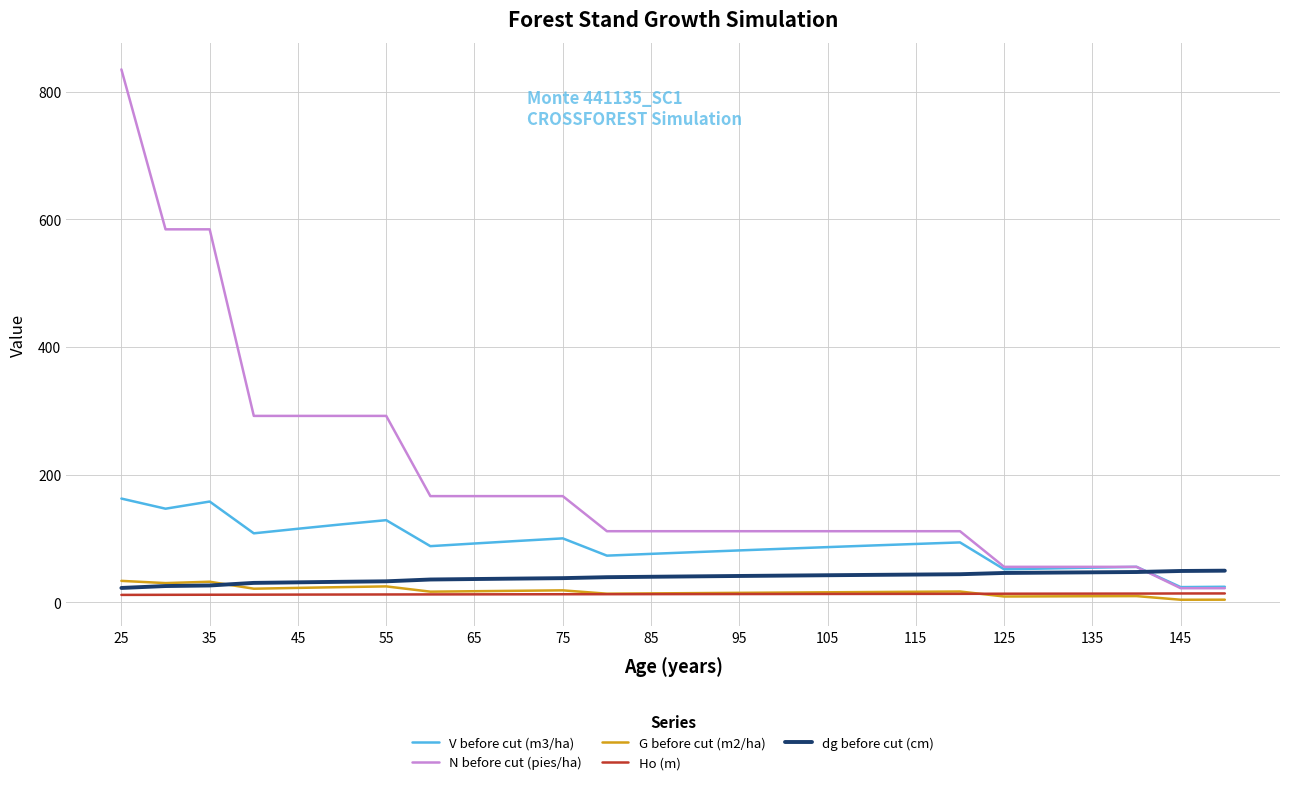

Which series has the widest spread of values?

N before cut (pies/ha)